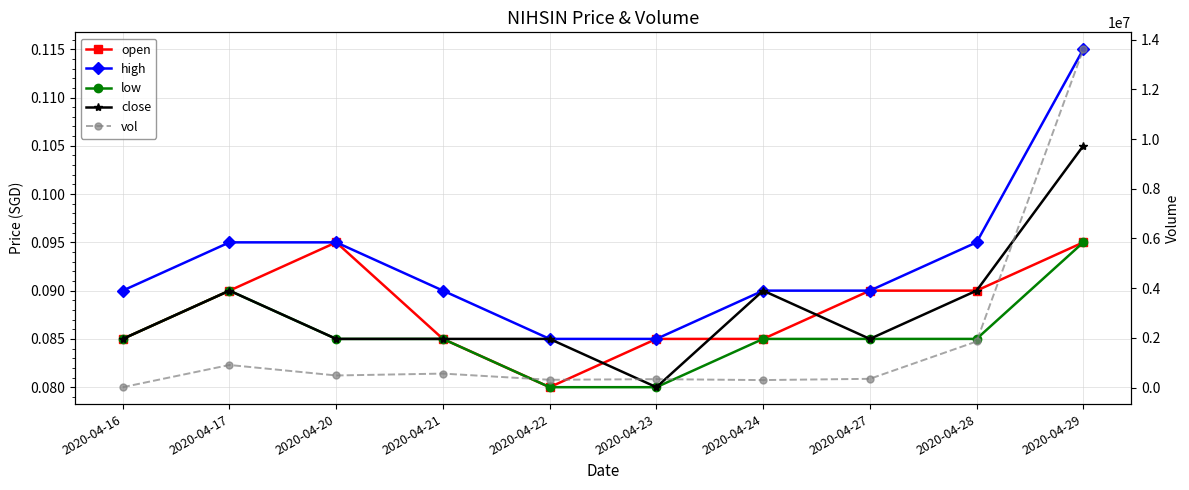

What is the sum of all vol values?

18758100.0